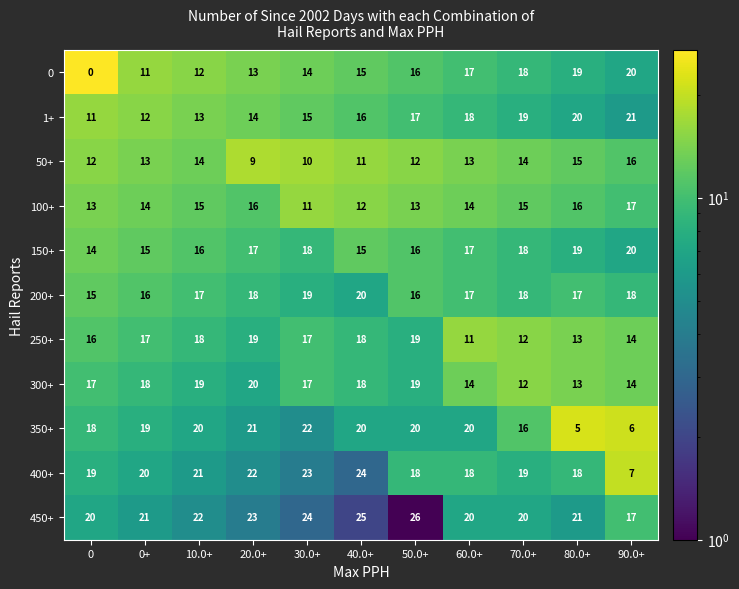

What is the greatest value displayed?

26